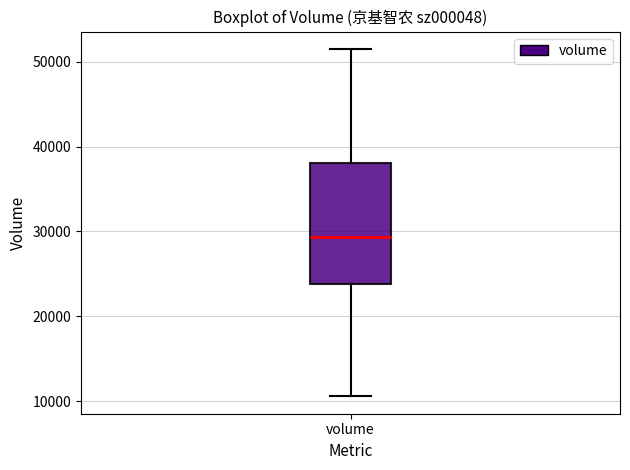

Transcribe this box plot: give where the median line is, the range the box spans, and where the two whiskers end, as read against the y-axis. The values are not printed on the chart, so give them approximately, as read against the axis.

median 29000, box 24000 to 38000, whiskers 11000 to 52000